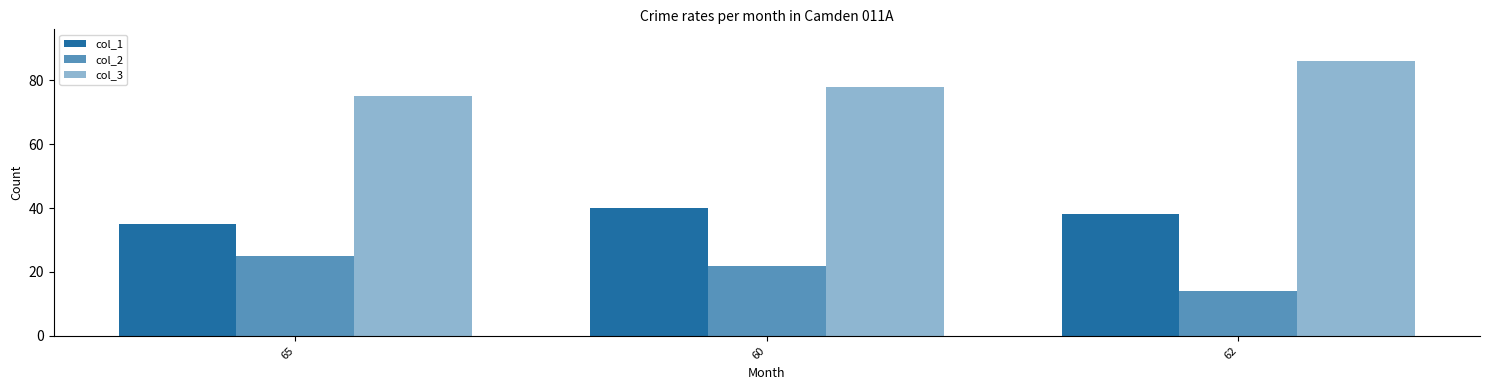

At 62, list the series in order from largest to smallest.

col_3, col_1, col_2